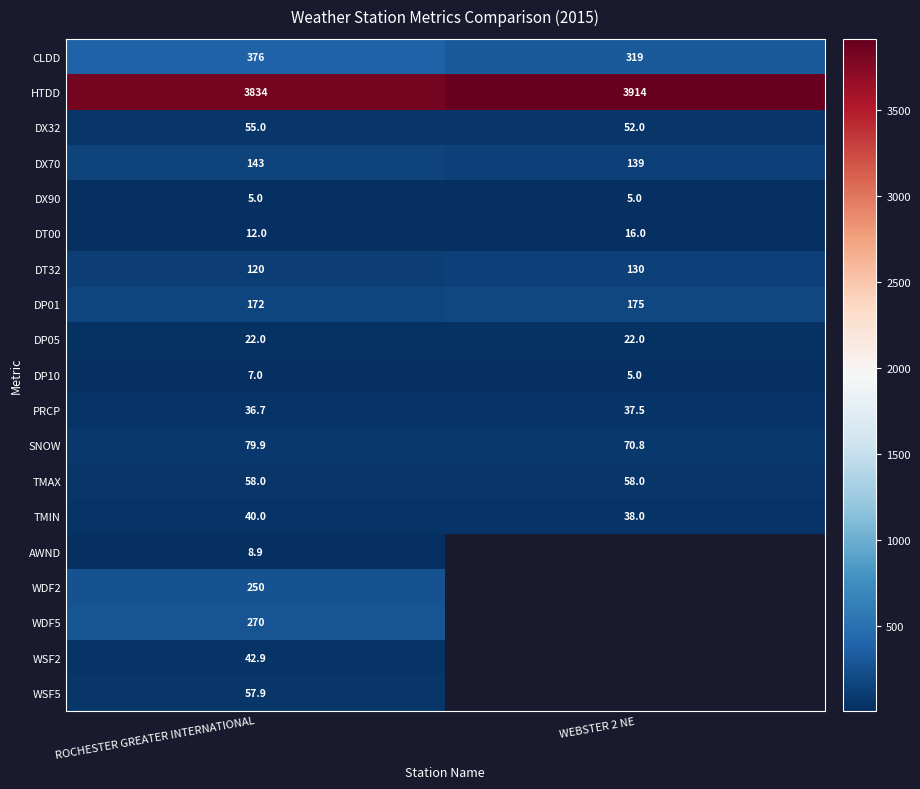

How many values in the DT00 series are below 16?

1